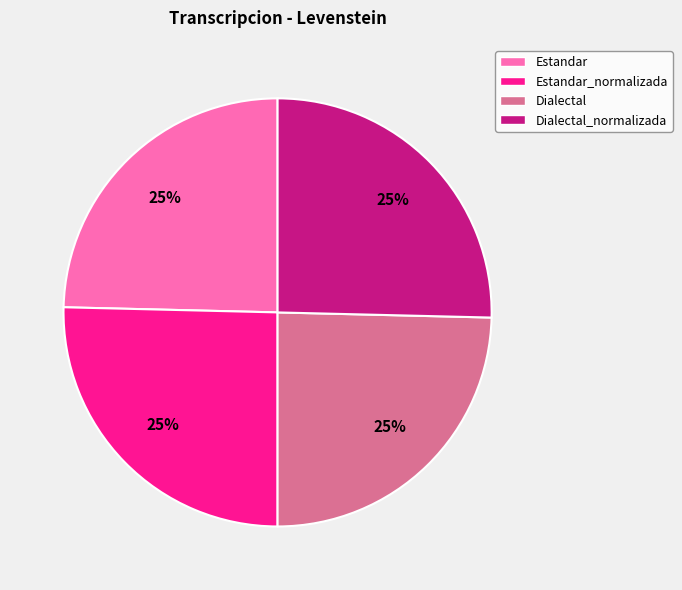

Is it true that Estandar is 25% of the pie?

True